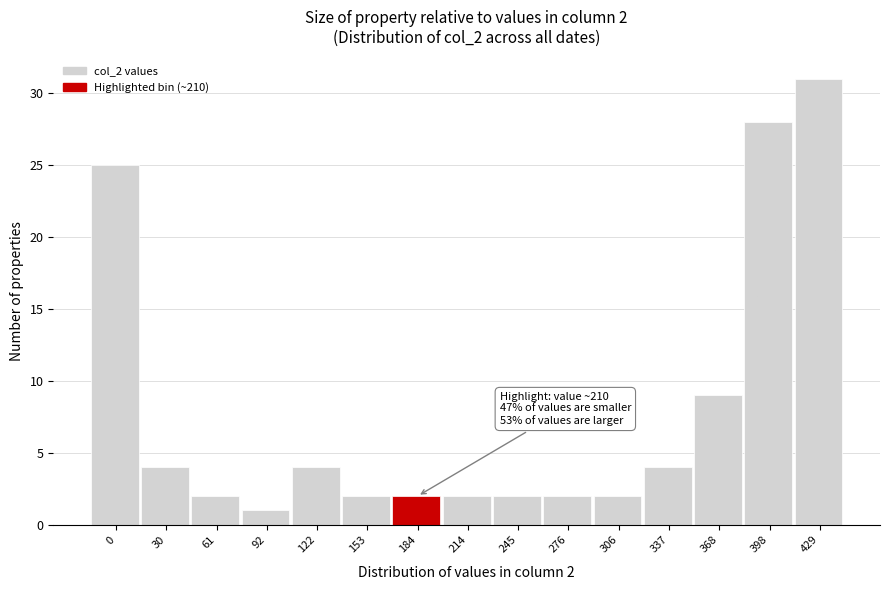

Reading left to right, transcribe all the data shown in this chart.

25	4	2	1	4	2	2	2	2	2	2	4	9	28	31